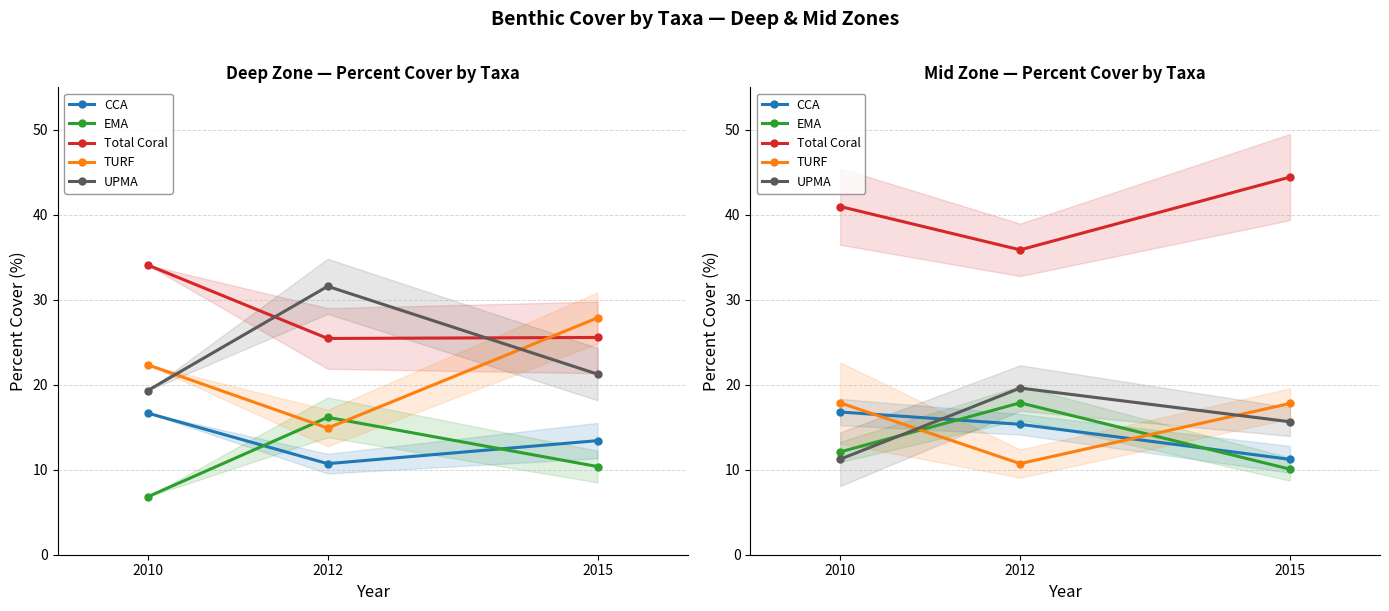

Which has a higher value, 2012 or 2015?

2012